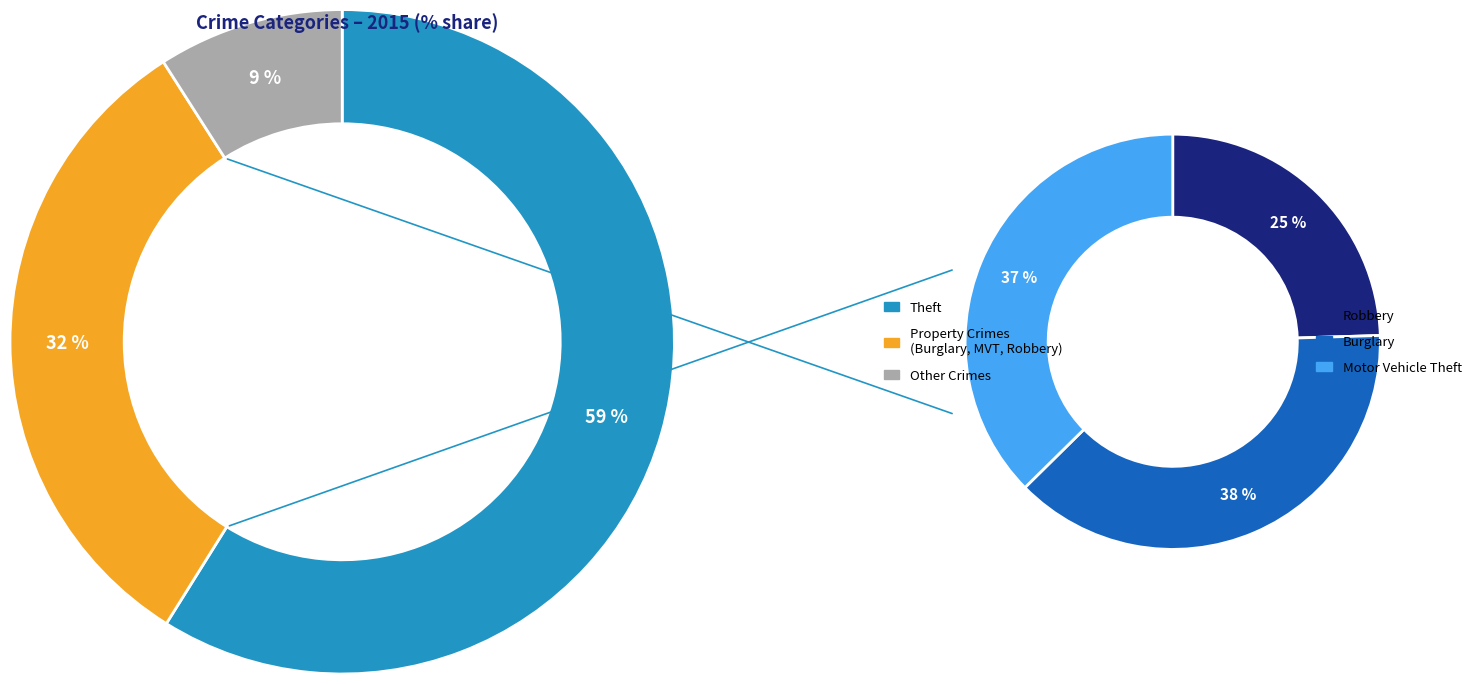

Is it true that Robbery is 21% of the pie?

False